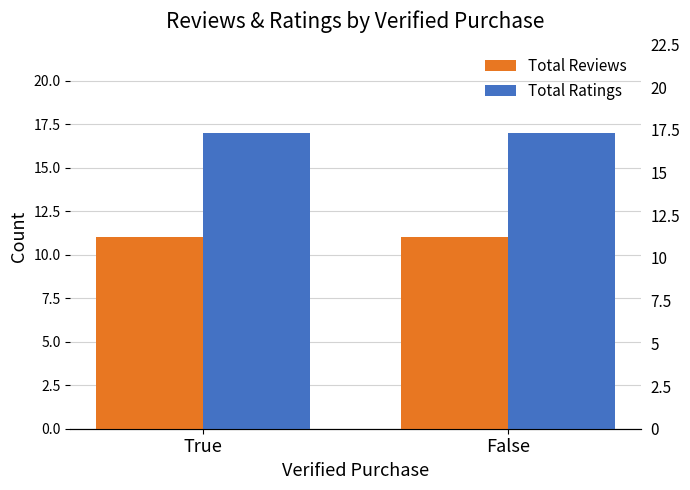

Read the Total Ratings value at False.

17